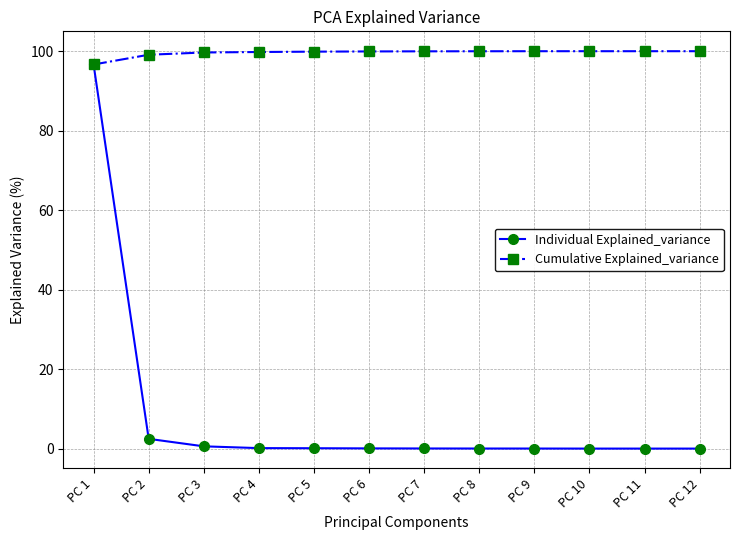

Does the chart have visible grid lines?

Yes